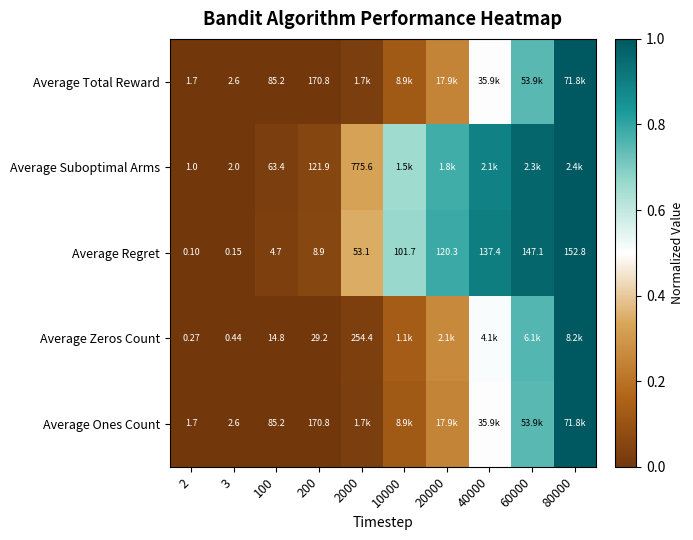

Is the value of Average Zeros Count at 3 greater than the value of Average Suboptimal Arms at 3?

No